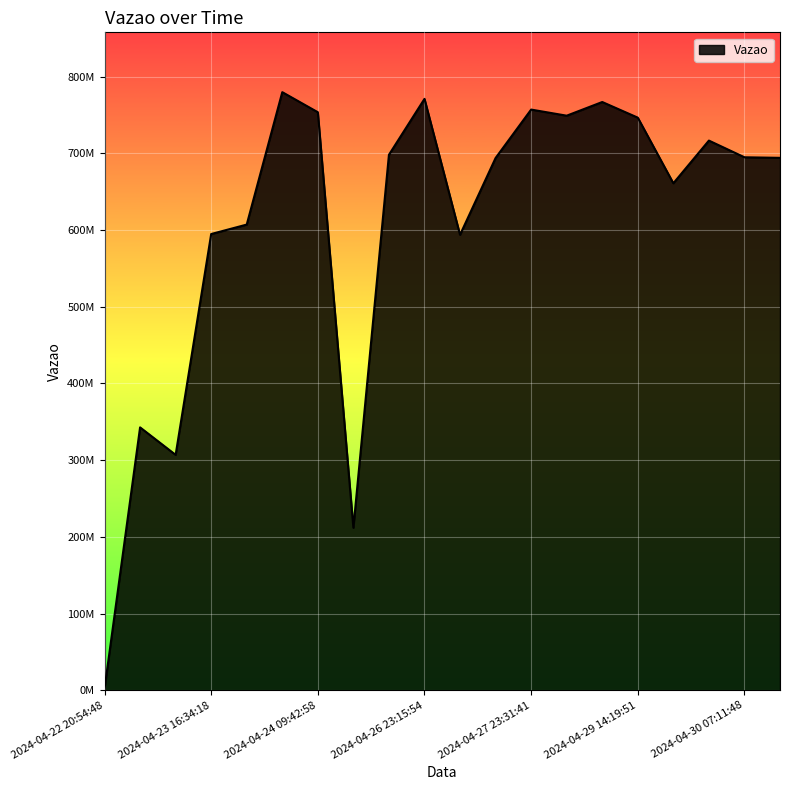

Does the chart display data point markers on the line(s)?

No